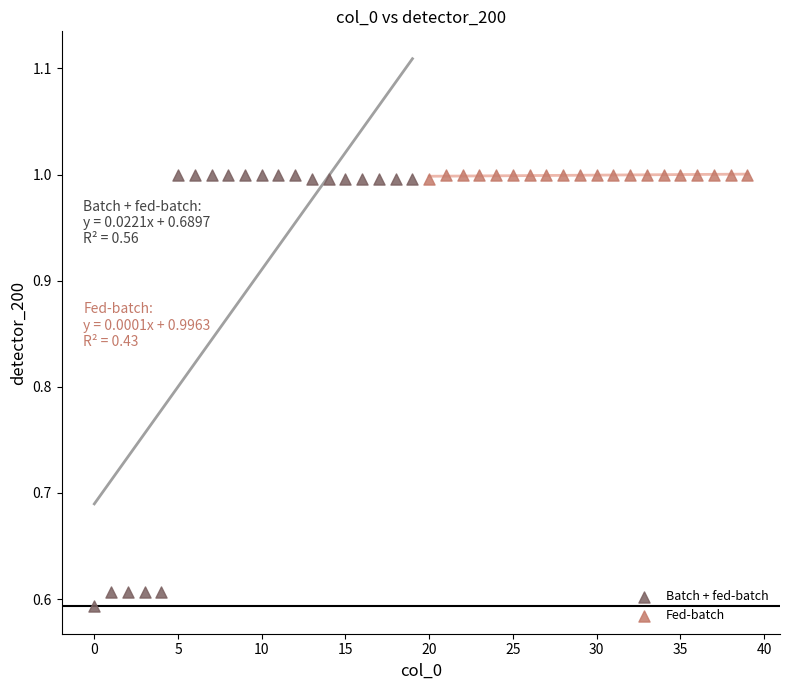

Which series has the widest spread of Y values?

Batch + fed-batch